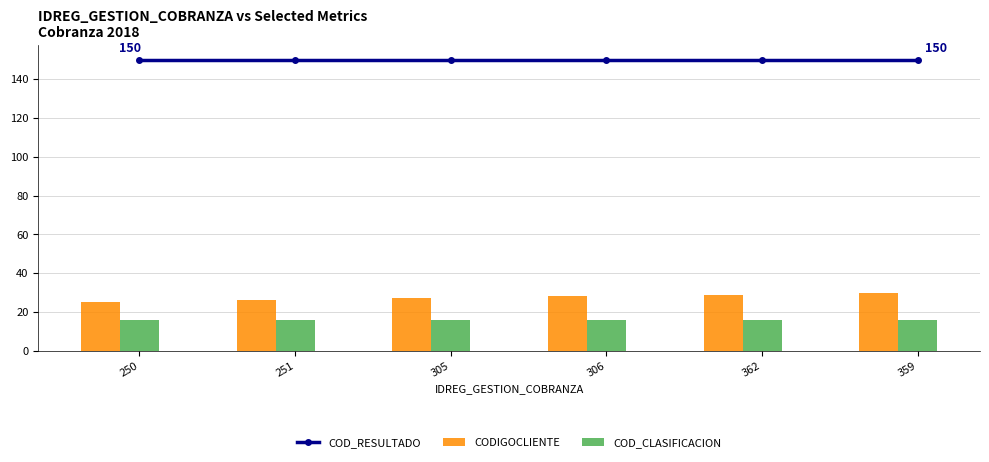

At which category is the sum across all series the highest?

359